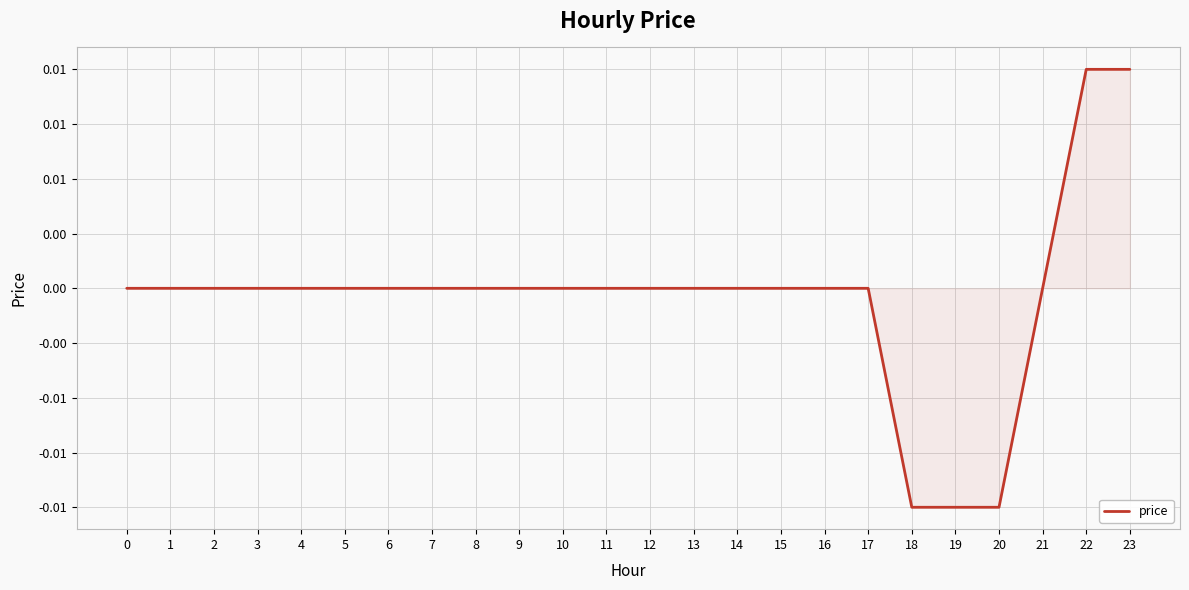

Is it true that the value at 5 is 0.0?

True